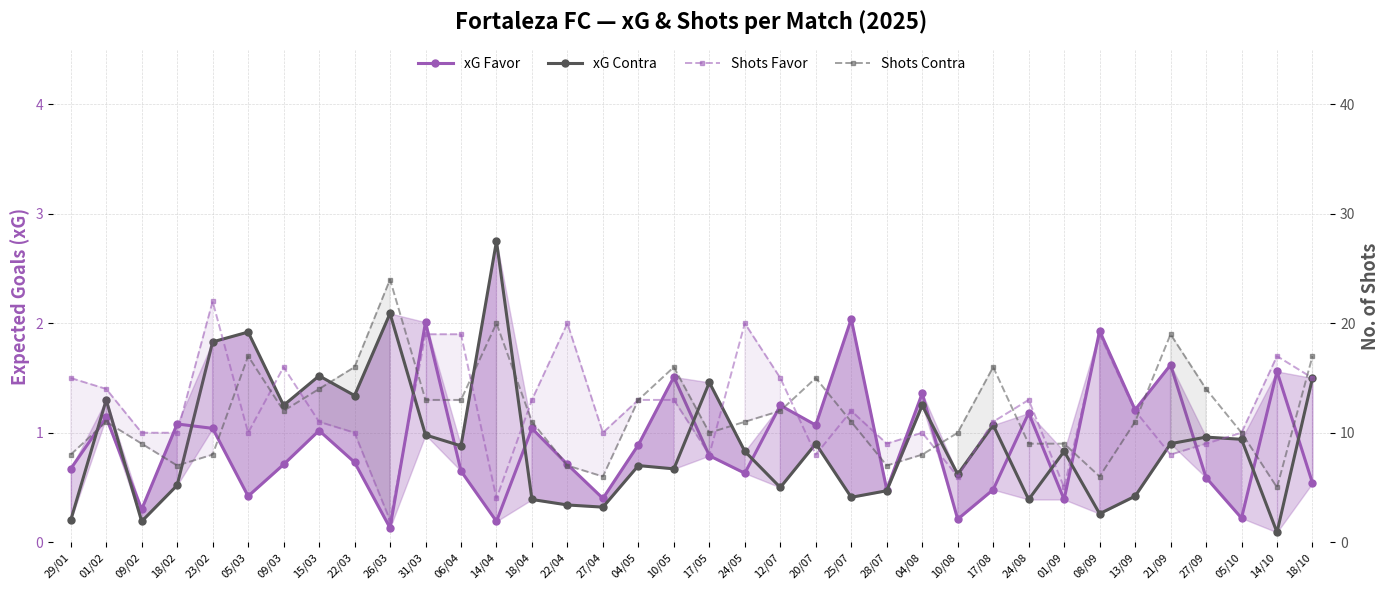

Does the chart display data point markers on the line(s)?

Yes